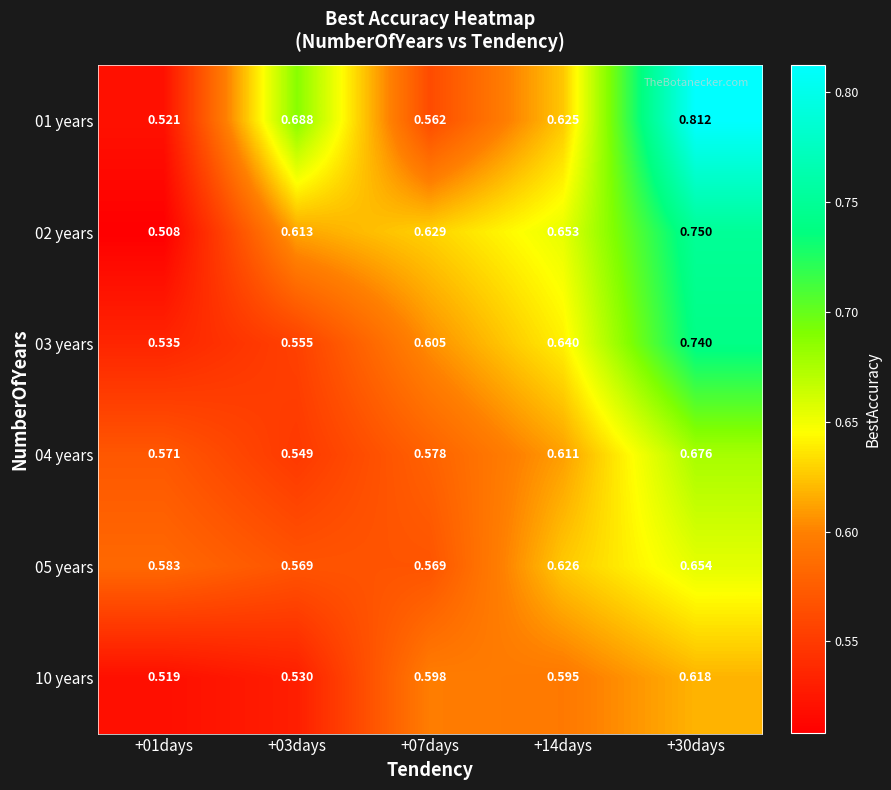

Is the value of 05 years at +07days greater than the value of 01 years at +30days?

No